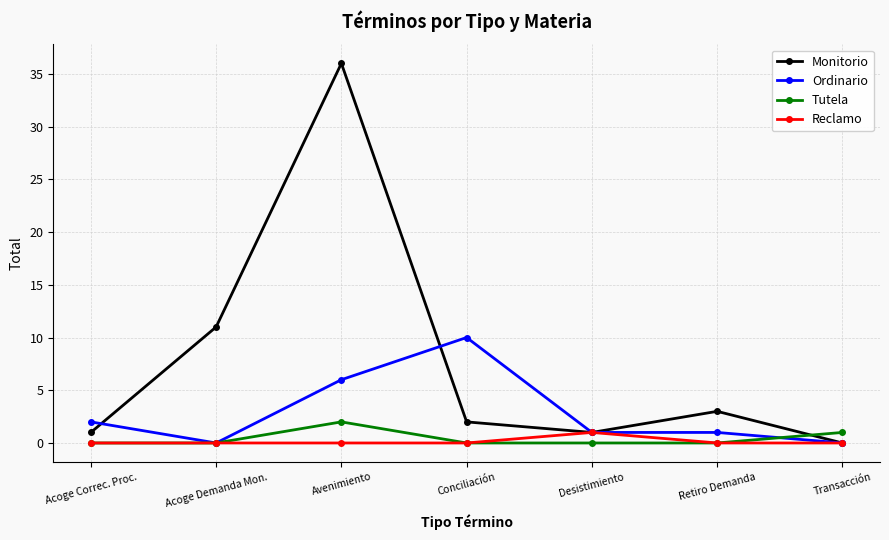

Does the chart display data point markers on the line(s)?

Yes